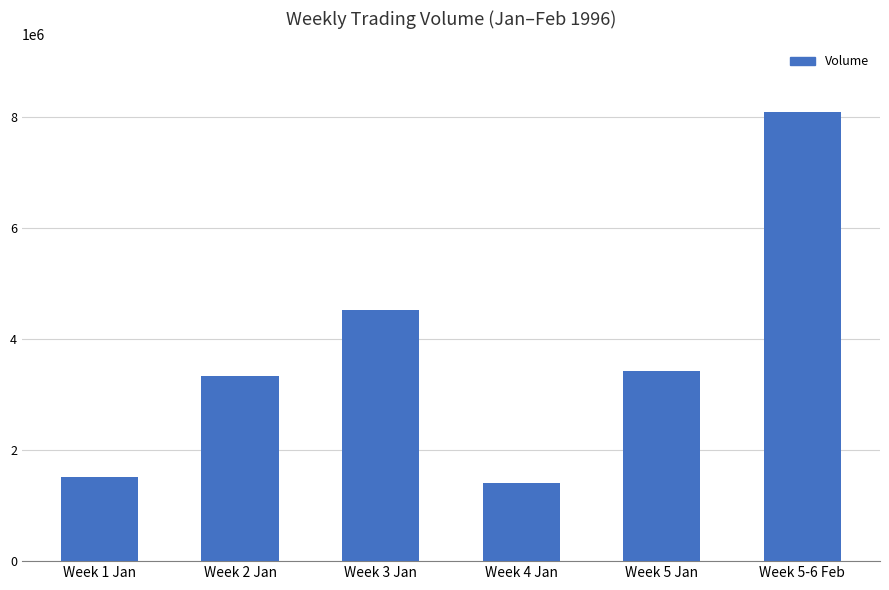

Where is the data nearest to the value 4760995?

Week 3 Jan